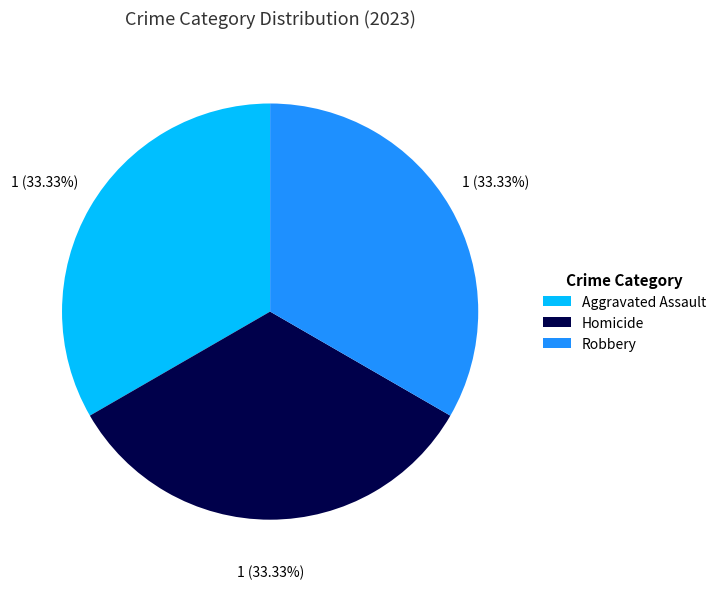

Does Aggravated Assault account for over 50% of the chart?

No